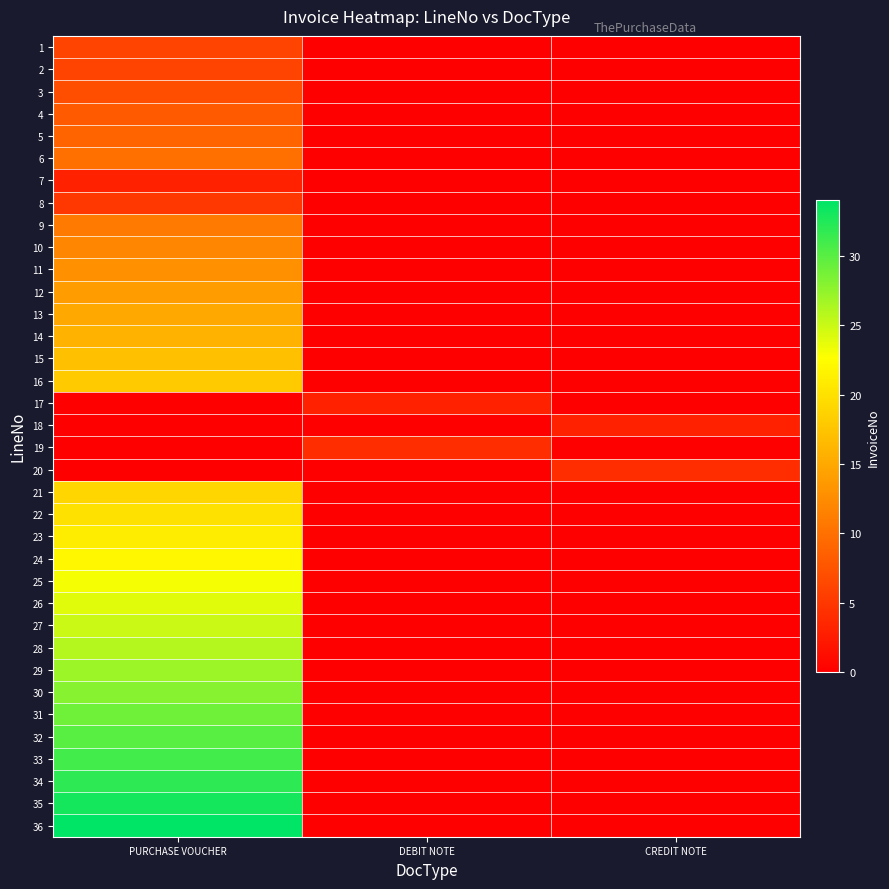

Reading left to right, what are all the values shown in this chart?

1: PURCHASE VOUCHER=6	DEBIT NOTE=0	CREDIT NOTE=0
2: PURCHASE VOUCHER=6	DEBIT NOTE=0	CREDIT NOTE=0
3: PURCHASE VOUCHER=7	DEBIT NOTE=0	CREDIT NOTE=0
4: PURCHASE VOUCHER=8	DEBIT NOTE=0	CREDIT NOTE=0
5: PURCHASE VOUCHER=9	DEBIT NOTE=0	CREDIT NOTE=0
6: PURCHASE VOUCHER=10	DEBIT NOTE=0	CREDIT NOTE=0
7: PURCHASE VOUCHER=3	DEBIT NOTE=0	CREDIT NOTE=0
8: PURCHASE VOUCHER=5	DEBIT NOTE=0	CREDIT NOTE=0
9: PURCHASE VOUCHER=11	DEBIT NOTE=0	CREDIT NOTE=0
10: PURCHASE VOUCHER=12	DEBIT NOTE=0	CREDIT NOTE=0
11: PURCHASE VOUCHER=13	DEBIT NOTE=0	CREDIT NOTE=0
12: PURCHASE VOUCHER=14	DEBIT NOTE=0	CREDIT NOTE=0
13: PURCHASE VOUCHER=15	DEBIT NOTE=0	CREDIT NOTE=0
14: PURCHASE VOUCHER=16	DEBIT NOTE=0	CREDIT NOTE=0
15: PURCHASE VOUCHER=17	DEBIT NOTE=0	CREDIT NOTE=0
16: PURCHASE VOUCHER=18	DEBIT NOTE=0	CREDIT NOTE=0
17: PURCHASE VOUCHER=0	DEBIT NOTE=3	CREDIT NOTE=0
18: PURCHASE VOUCHER=0	DEBIT NOTE=0	CREDIT NOTE=3
19: PURCHASE VOUCHER=0	DEBIT NOTE=4	CREDIT NOTE=0
20: PURCHASE VOUCHER=0	DEBIT NOTE=0	CREDIT NOTE=4
21: PURCHASE VOUCHER=19	DEBIT NOTE=0	CREDIT NOTE=0
22: PURCHASE VOUCHER=20	DEBIT NOTE=0	CREDIT NOTE=0
23: PURCHASE VOUCHER=21	DEBIT NOTE=0	CREDIT NOTE=0
24: PURCHASE VOUCHER=22	DEBIT NOTE=0	CREDIT NOTE=0
25: PURCHASE VOUCHER=23	DEBIT NOTE=0	CREDIT NOTE=0
26: PURCHASE VOUCHER=24	DEBIT NOTE=0	CREDIT NOTE=0
27: PURCHASE VOUCHER=25	DEBIT NOTE=0	CREDIT NOTE=0
28: PURCHASE VOUCHER=26	DEBIT NOTE=0	CREDIT NOTE=0
29: PURCHASE VOUCHER=27	DEBIT NOTE=0	CREDIT NOTE=0
30: PURCHASE VOUCHER=28	DEBIT NOTE=0	CREDIT NOTE=0
31: PURCHASE VOUCHER=29	DEBIT NOTE=0	CREDIT NOTE=0
32: PURCHASE VOUCHER=30	DEBIT NOTE=0	CREDIT NOTE=0
33: PURCHASE VOUCHER=31	DEBIT NOTE=0	CREDIT NOTE=0
34: PURCHASE VOUCHER=32	DEBIT NOTE=0	CREDIT NOTE=0
35: PURCHASE VOUCHER=33	DEBIT NOTE=0	CREDIT NOTE=0
36: PURCHASE VOUCHER=34	DEBIT NOTE=0	CREDIT NOTE=0